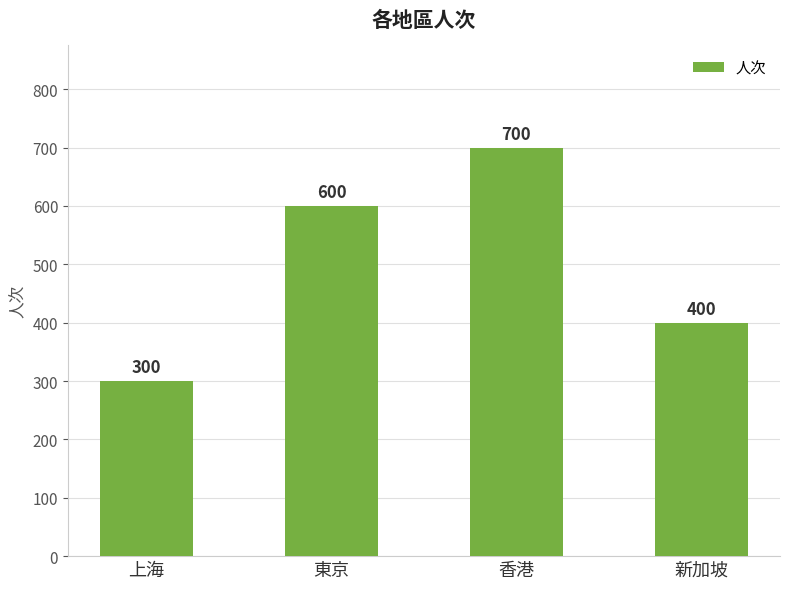

What is the label of the 3rd bar from the left?

香港